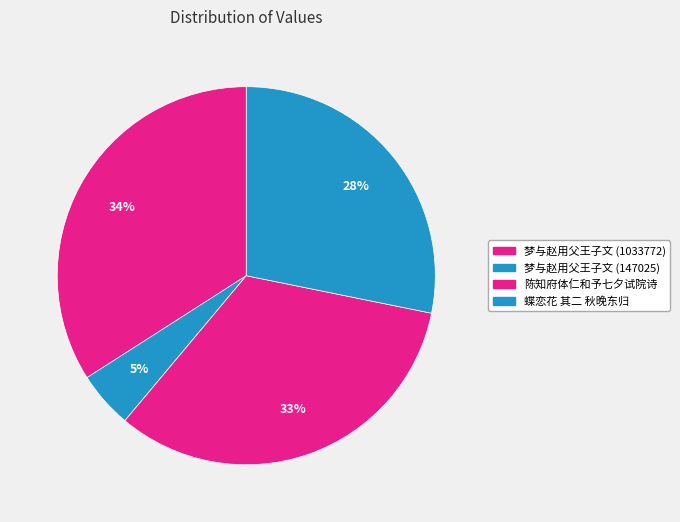

Count the number of slices in the pie.

4